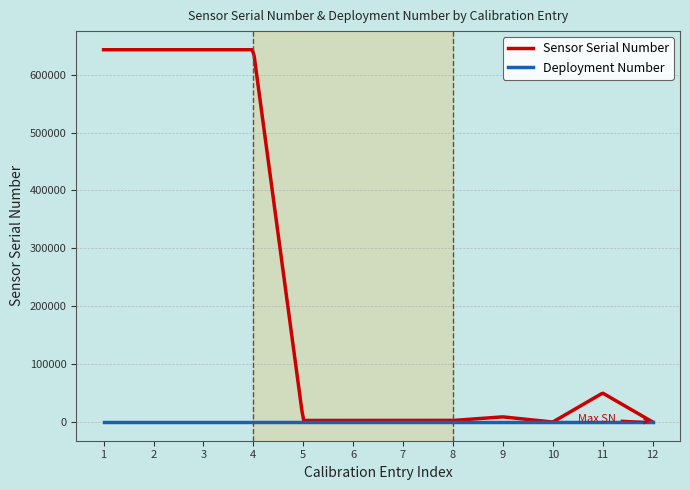

Does the chart display data point markers on the line(s)?

No